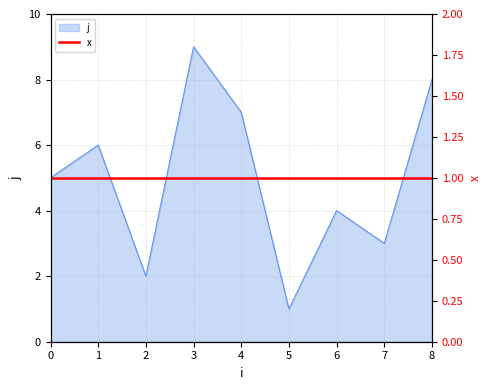

How many points are lower than both their immediate neighbors (excluding endpoints)?

3